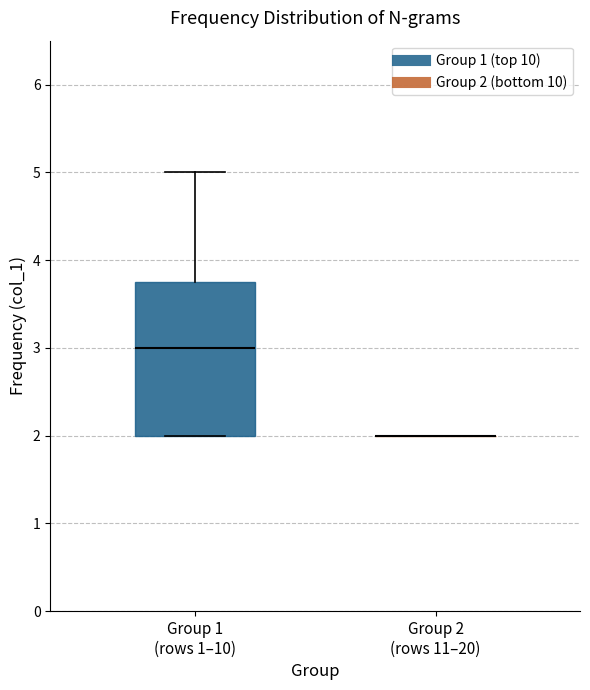

Reading left to right, read every box against the y-axis: the position of its median line, the range the box covers, and the ends of its whiskers. The values are not printed on the chart, so give them approximately, as read against the axis.

Group 1 (rows 1–10): median 3.0, box 2.0 to 3.8, whiskers 2.0 to 5.0
Group 2 (rows 11–20): box collapsed to a line at 2.0, whiskers 2.0 to 2.0